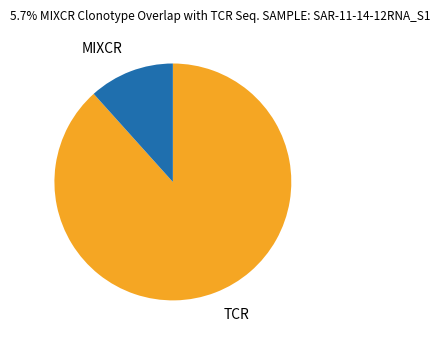

Is there a majority slice in this chart?

Yes